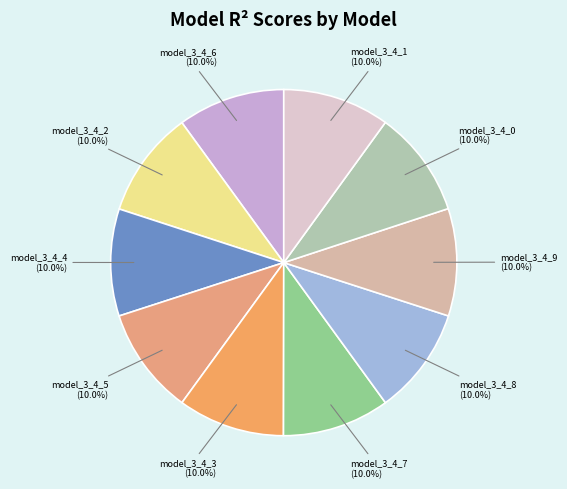

Rank the categories by value from highest to lowest.

model_3_4_9, model_3_4_8, model_3_4_7, model_3_4_6, model_3_4_5, model_3_4_4, model_3_4_3, model_3_4_1, model_3_4_2, model_3_4_0